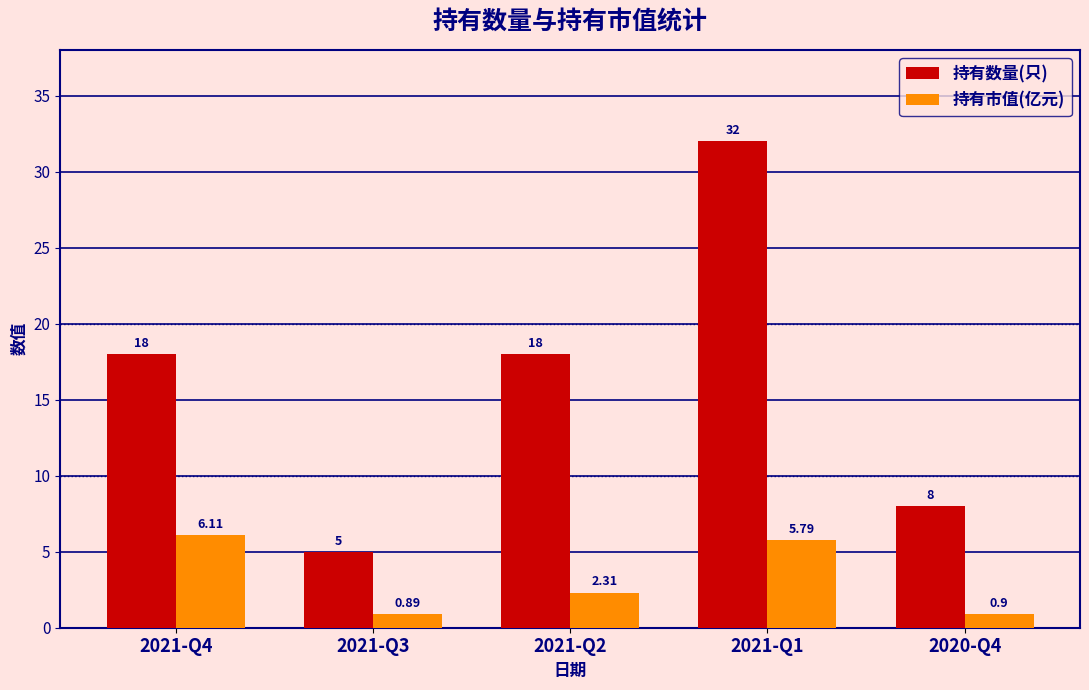

What is the difference between the highest and lowest values at 2020-Q4?

7.1